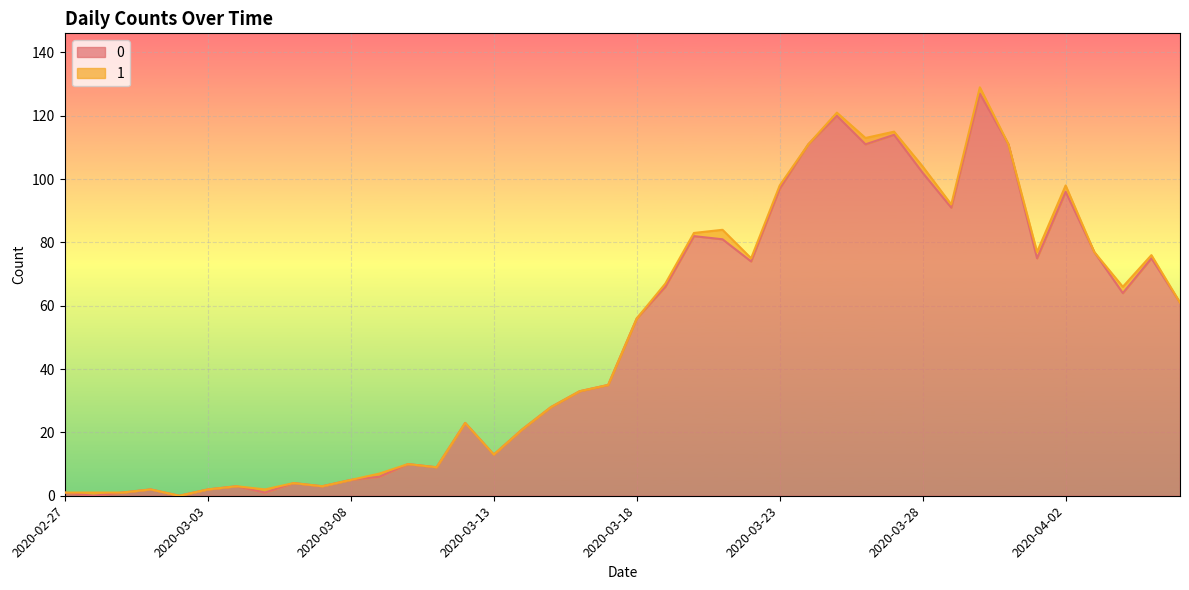

What is the greatest value displayed?

127